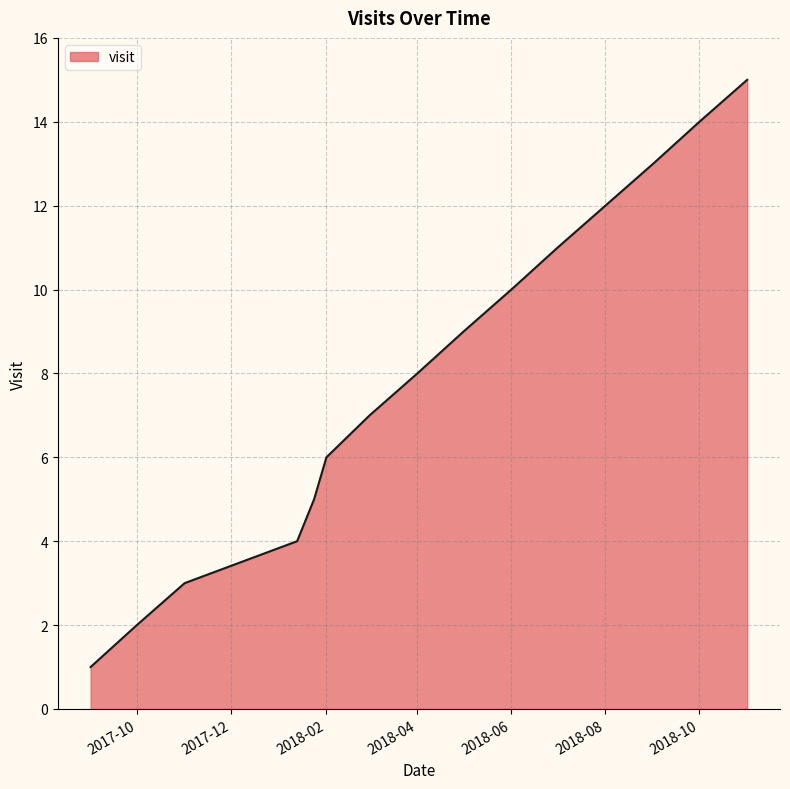

What is the maximum value shown in the chart?

15